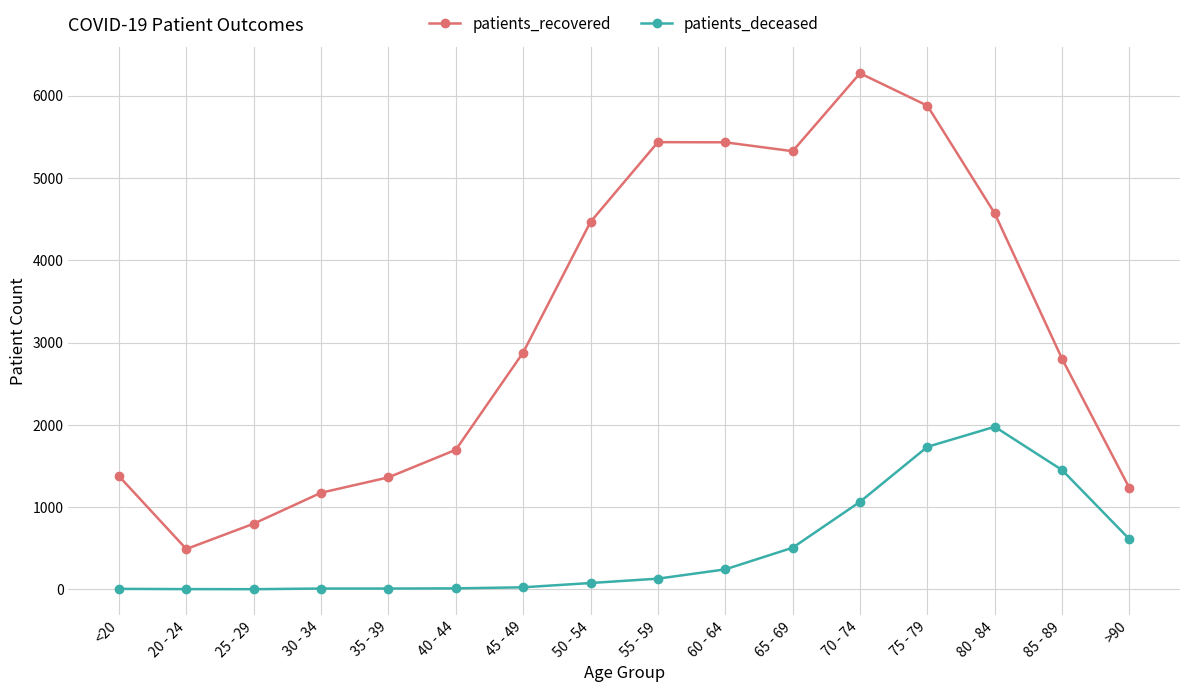

Which series changed the most between 40 - 44 and 70 - 74?

patients_recovered